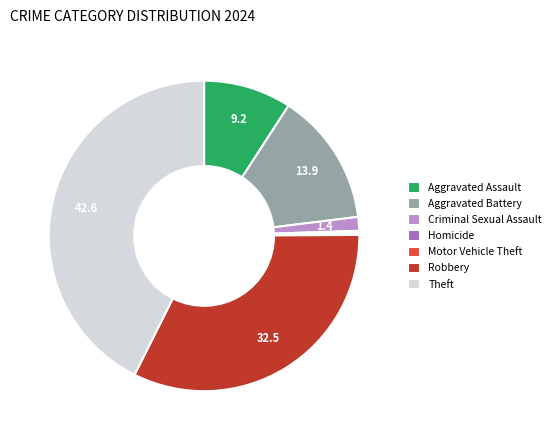

The Aggravated Battery slice represents 7% of the pie. True or false?

False